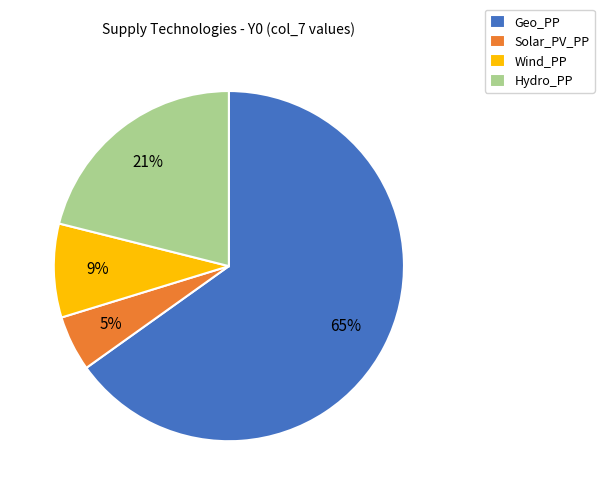

Which slice is the smallest?

Solar_PV_PP